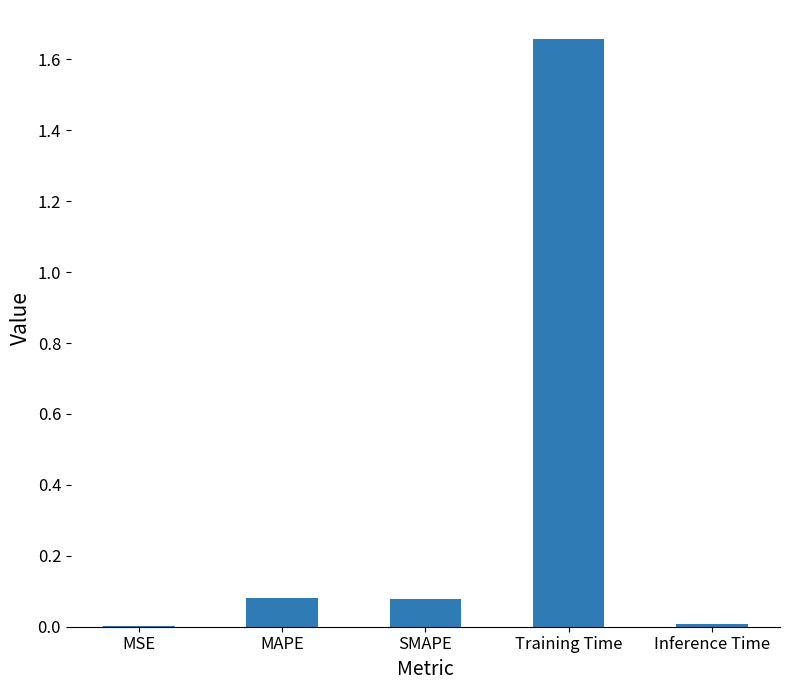

What is the average value?

0.4